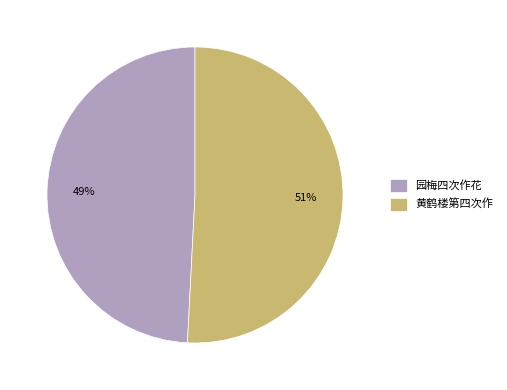

Which slice is the smallest?

园梅四次作花